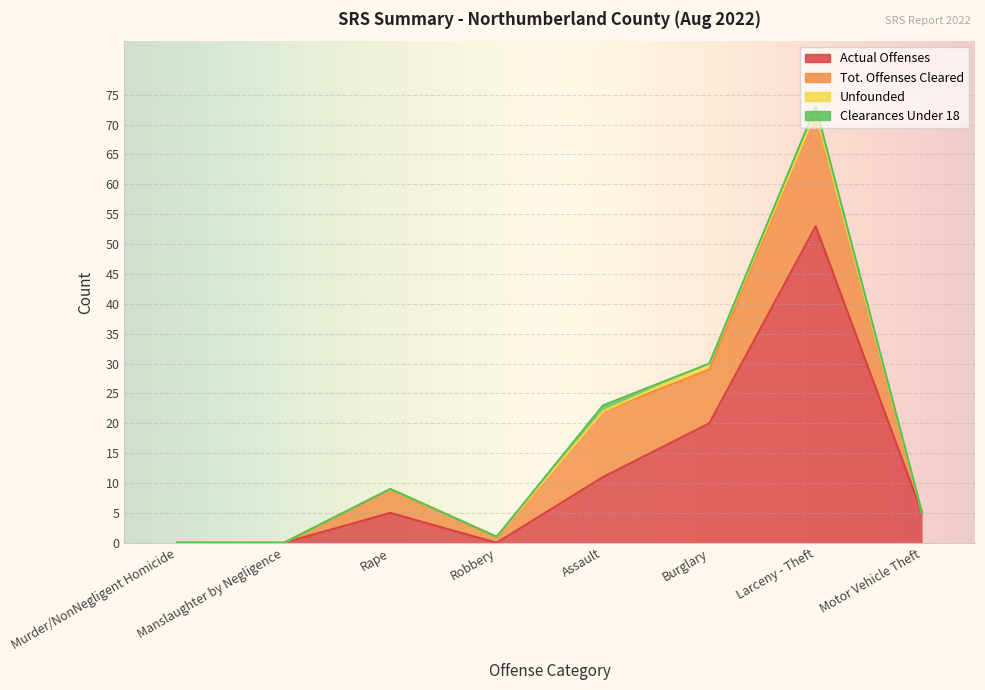

Between Robbery and Larceny - Theft, which is larger?

Larceny - Theft